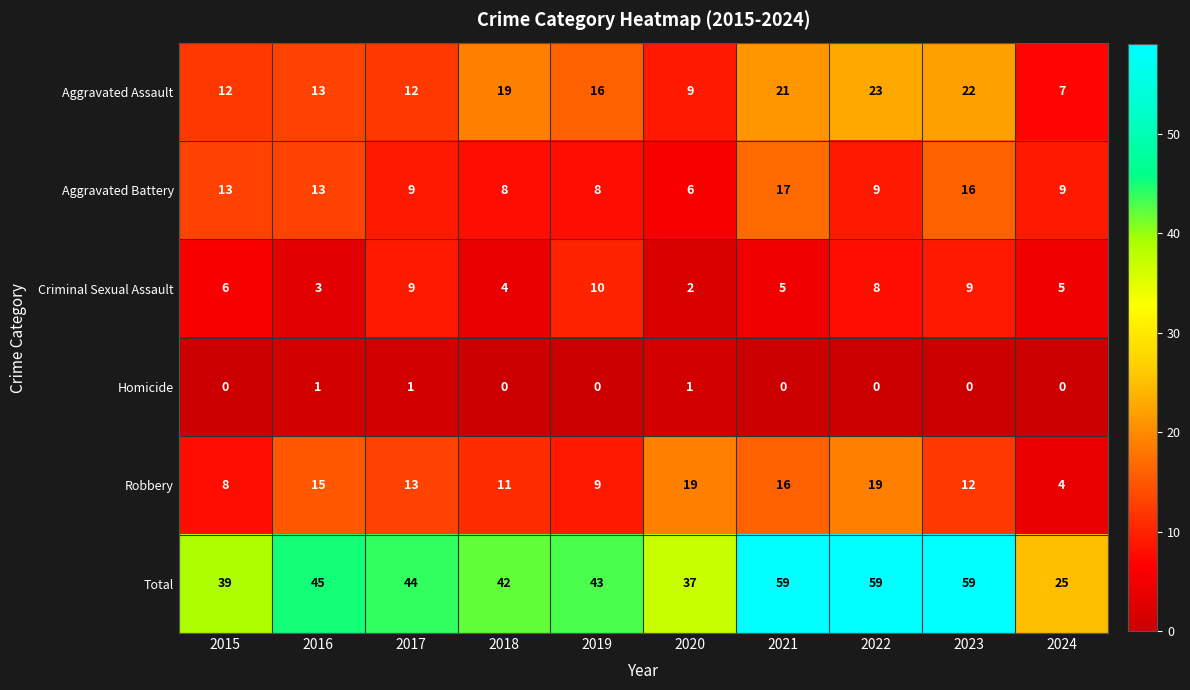

At which label does Aggravated Battery reach its peak?

2021